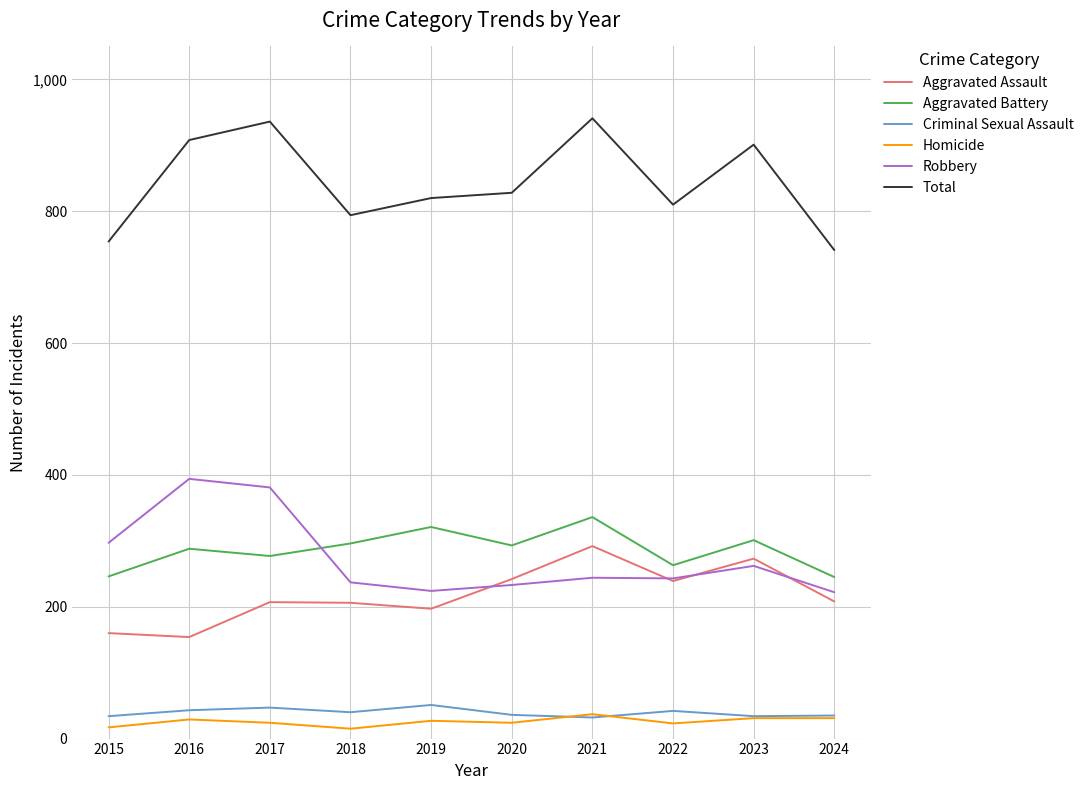

What is the spread (max minus min) of values at 2016?

879